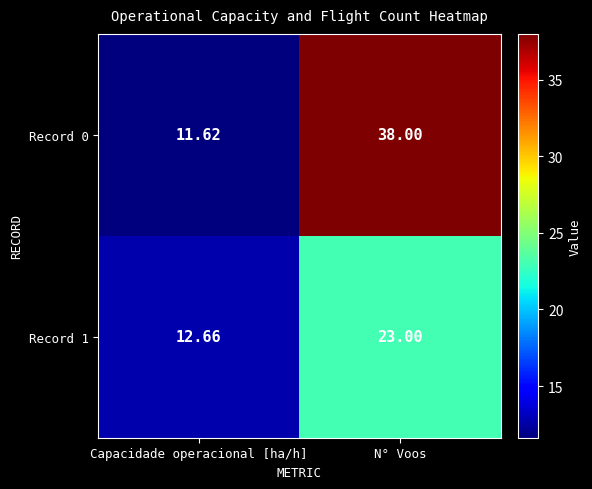

Which label corresponds to the smallest value in the chart?

Capacidade operacional [ha/h]